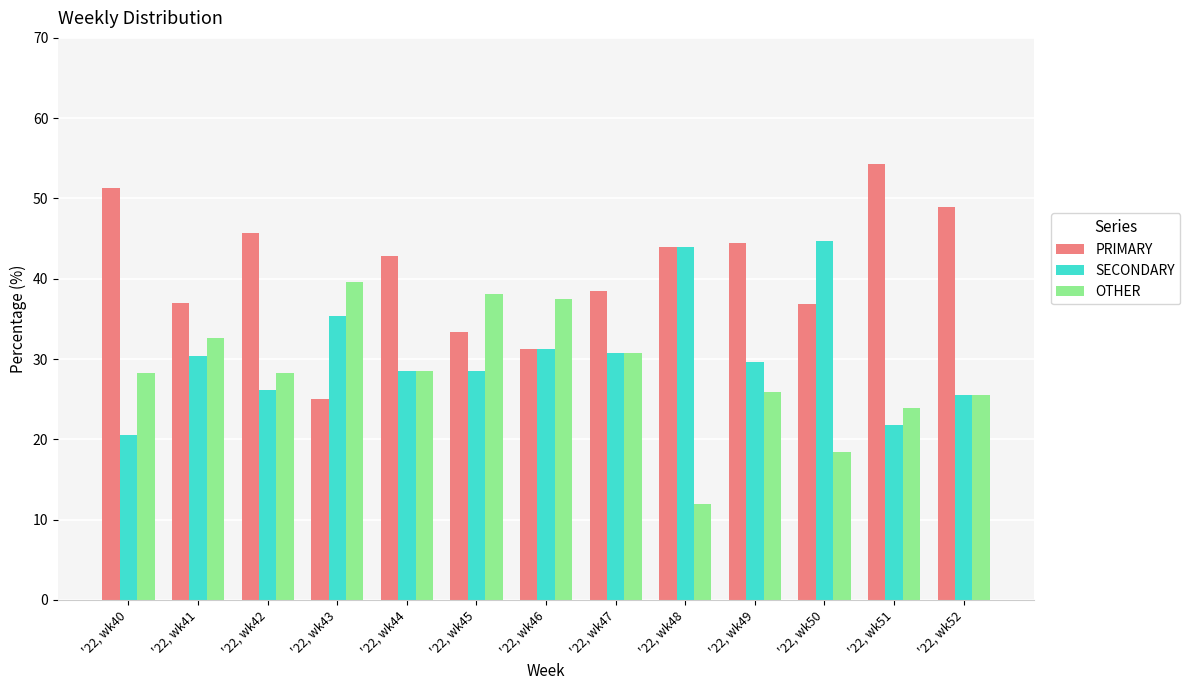

What is the spread (max minus min) of values at '22, wk47?

7.7